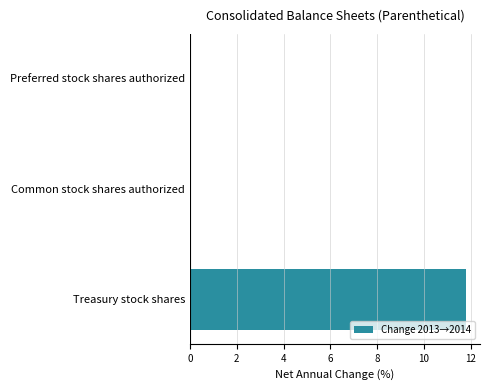

What is the sum of the values at Preferred stock shares authorized and Treasury stock shares?

11.8